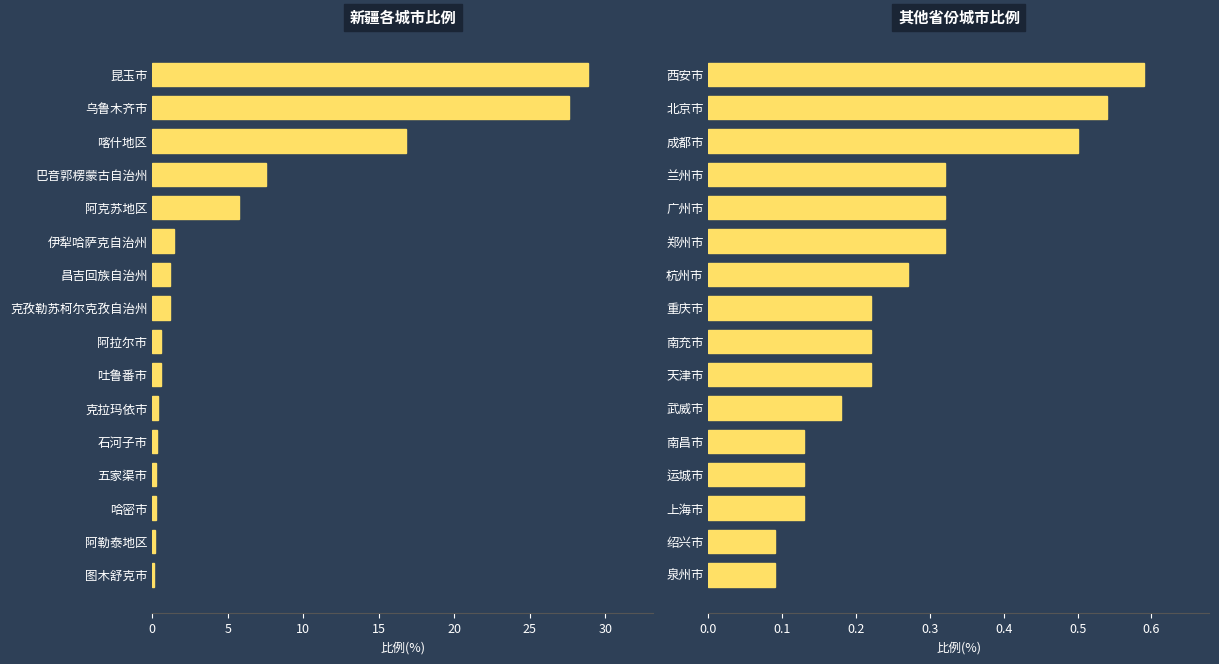

What is the value of the 5th bar from the left?

0.3